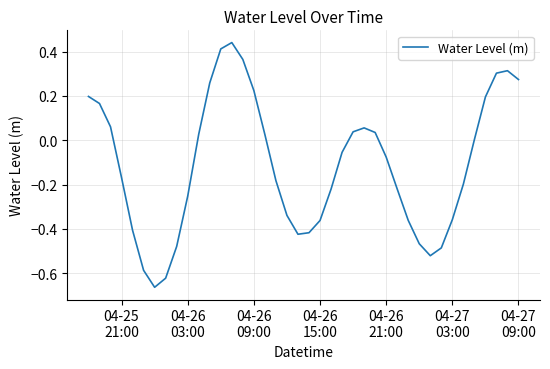

What is the difference between the maximum and minimum values?

1.1